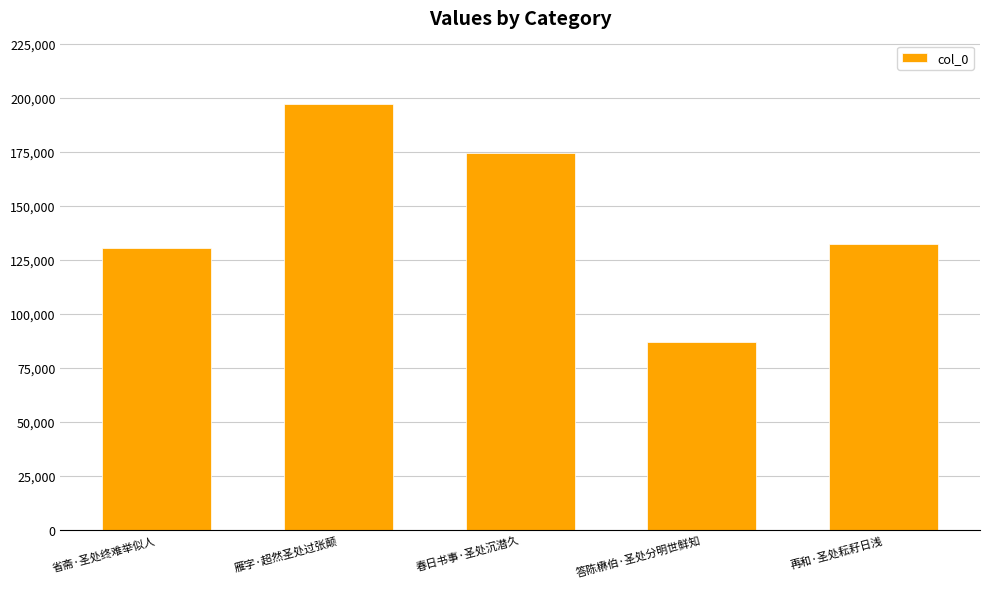

What is the value of the 4th bar from the left?

87015